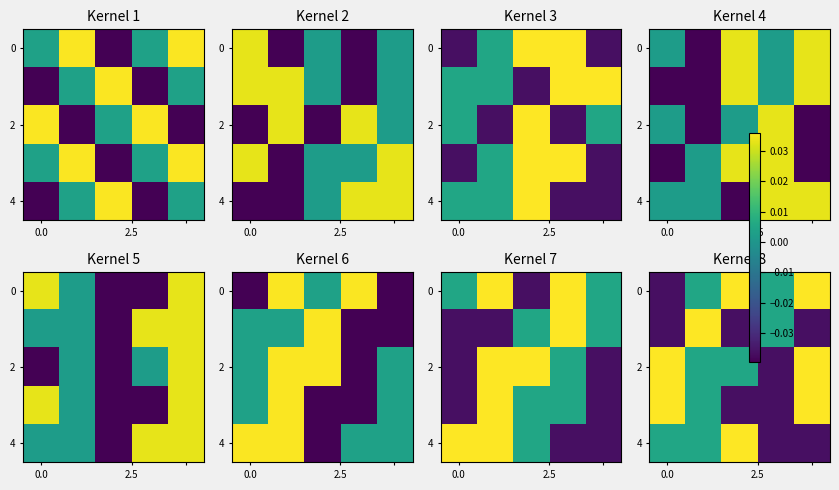

At which category does the chart reach its peak across all series?

2